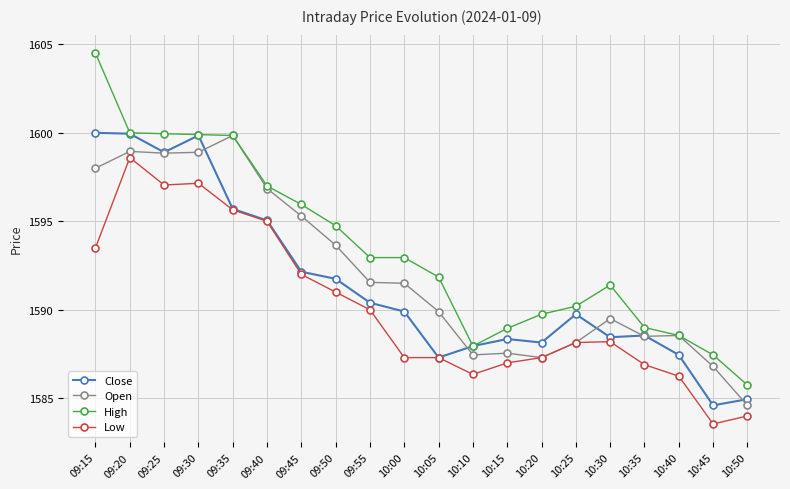

The Close series shows 882.3 at 09:30. True or false?

False